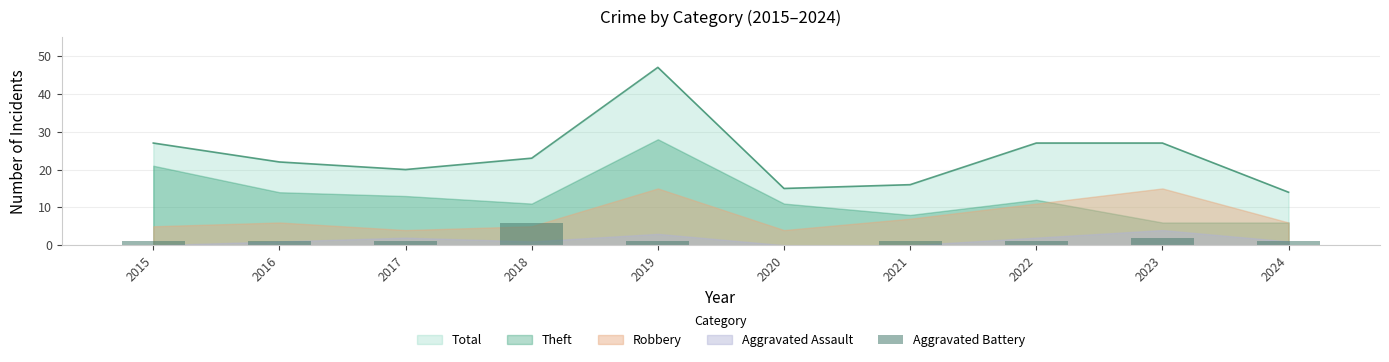

Is it true that Total equals 7 at 2022?

False